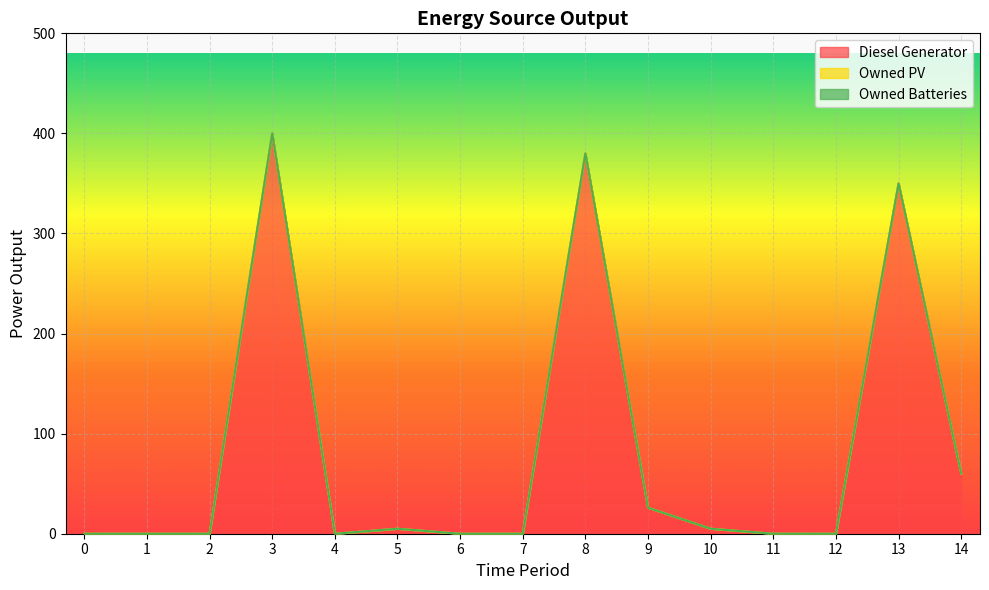

What is the difference between the highest and lowest values at 3?

400